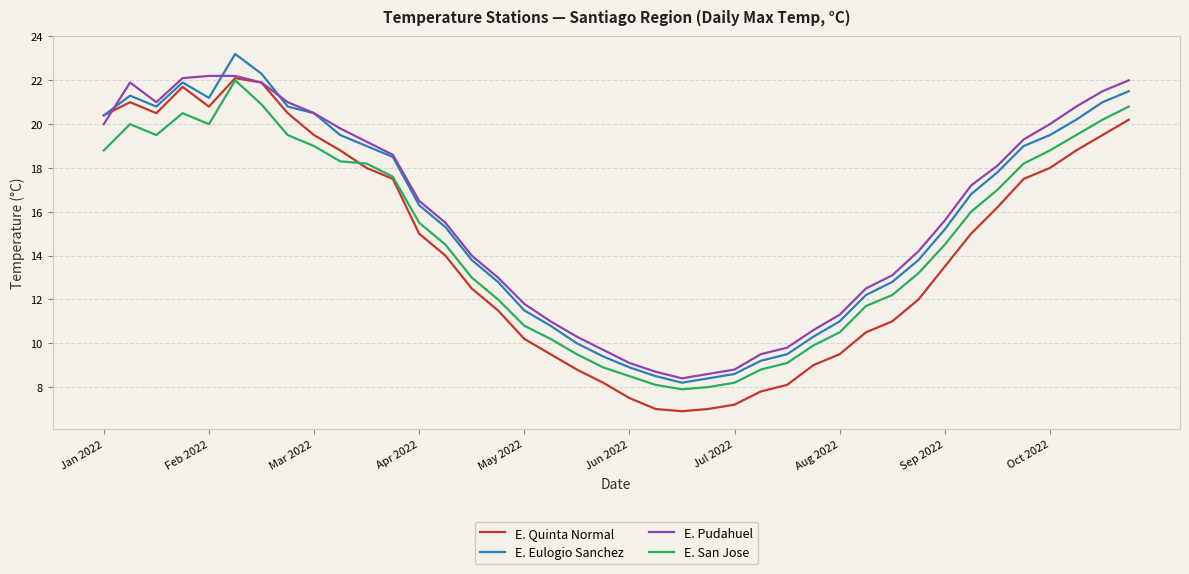

Which series has the largest total across all categories?

E. Pudahuel